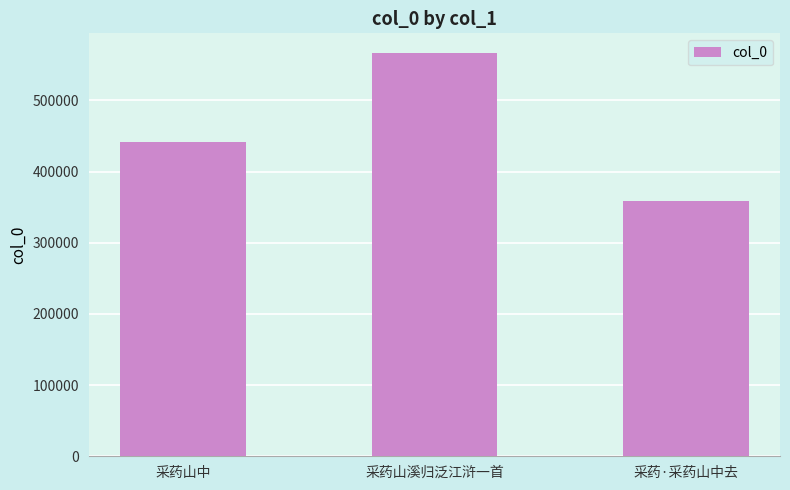

How many values are between 358946 and 565867?

3